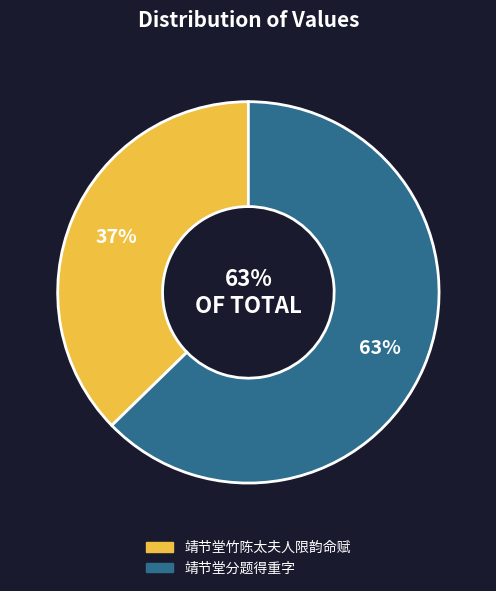

Is there any slice that represents more than half of the pie?

Yes